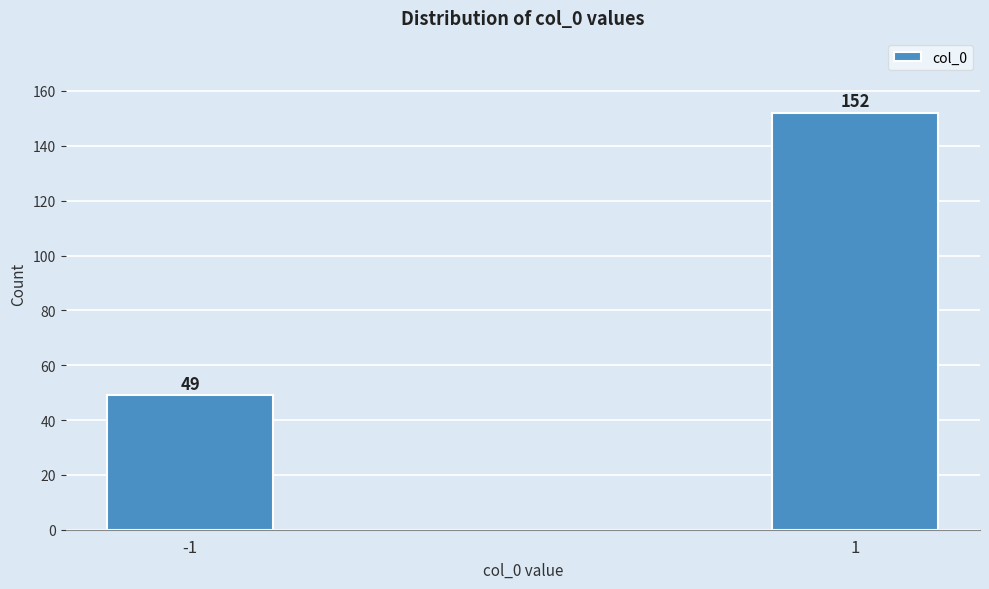

Reading left to right, transcribe all the data shown in this chart.

-1=49	1=152